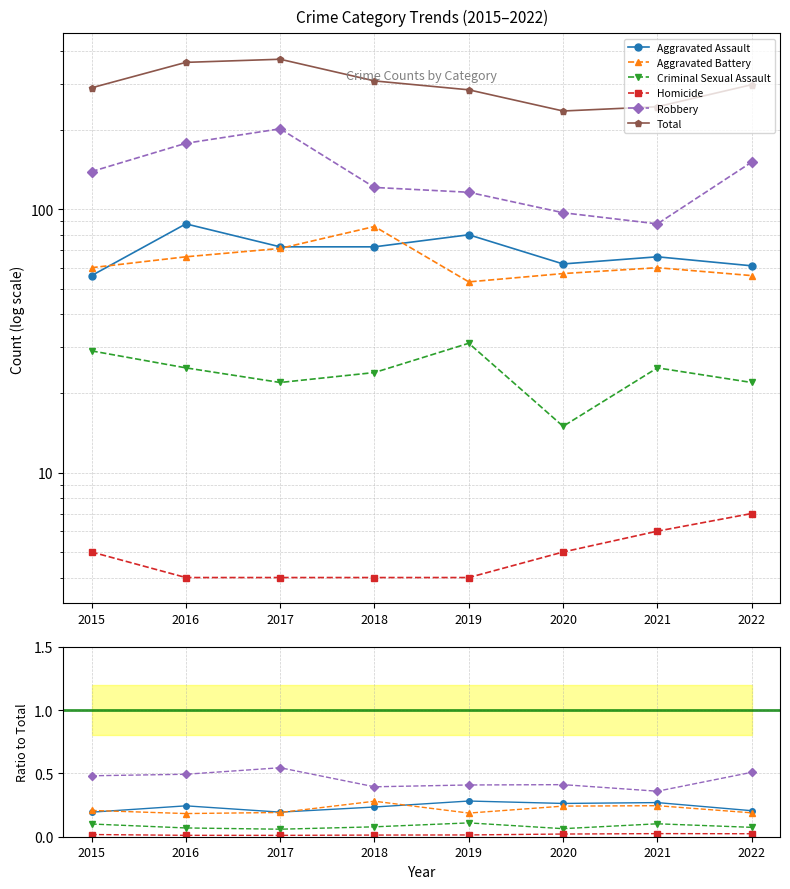

True or false: Aggravated Assault and Criminal Sexual Assault intersect in this chart.

False